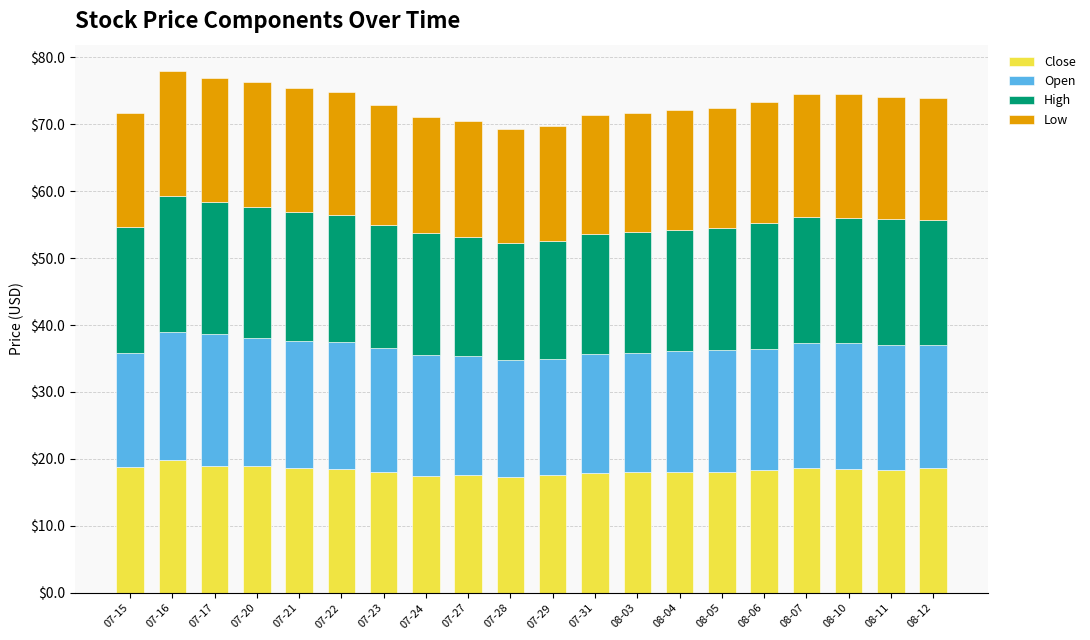

True or false: Close has a value of 5.9 at 08-04.

False